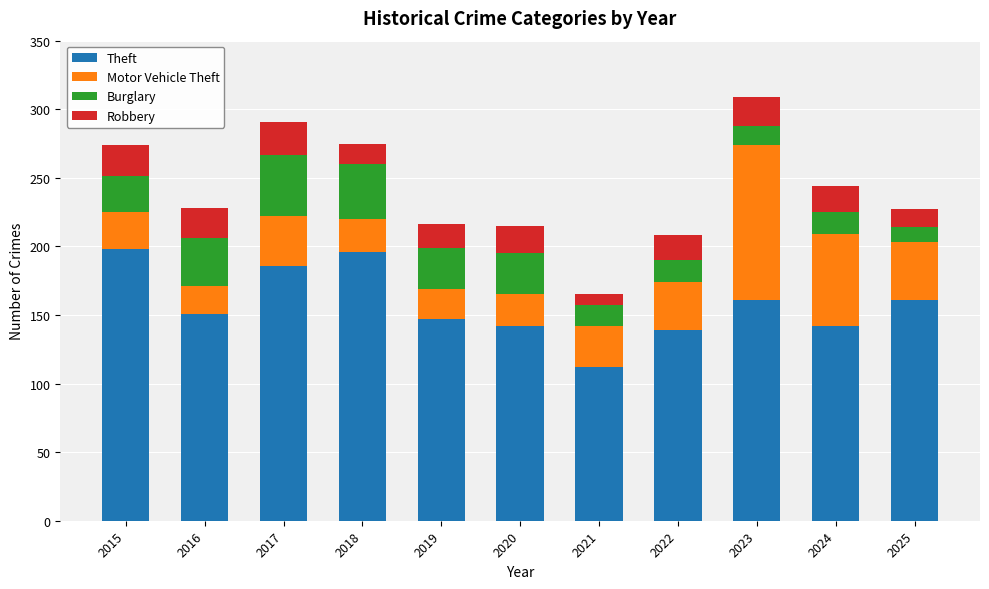

At which label does Theft first exceed 151?

2015